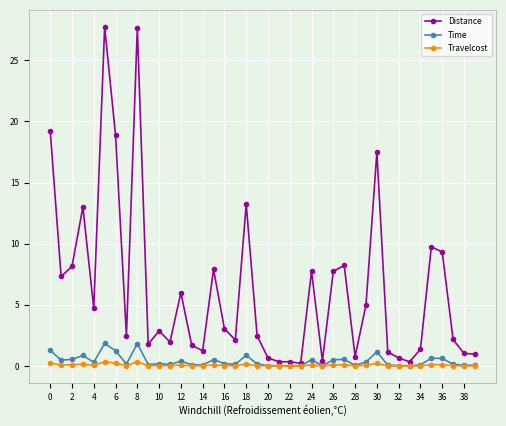

True or false: Distance has more than 0 points higher than both neighbors.

True